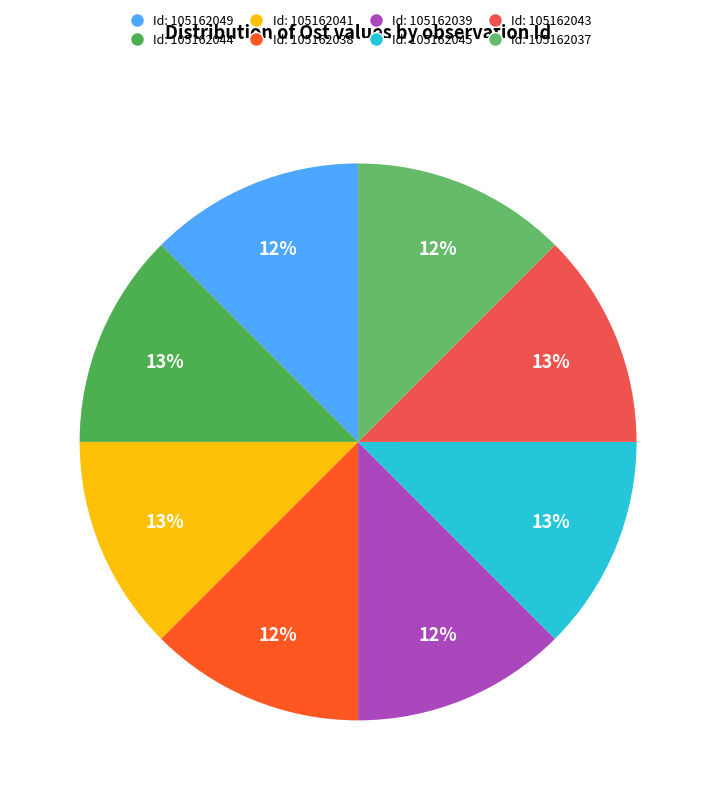

Is there a majority slice in this chart?

No